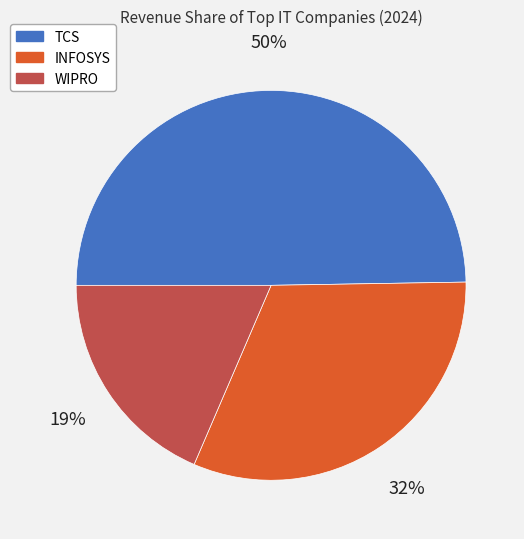

True or false: WIPRO accounts for 12% of the total.

False